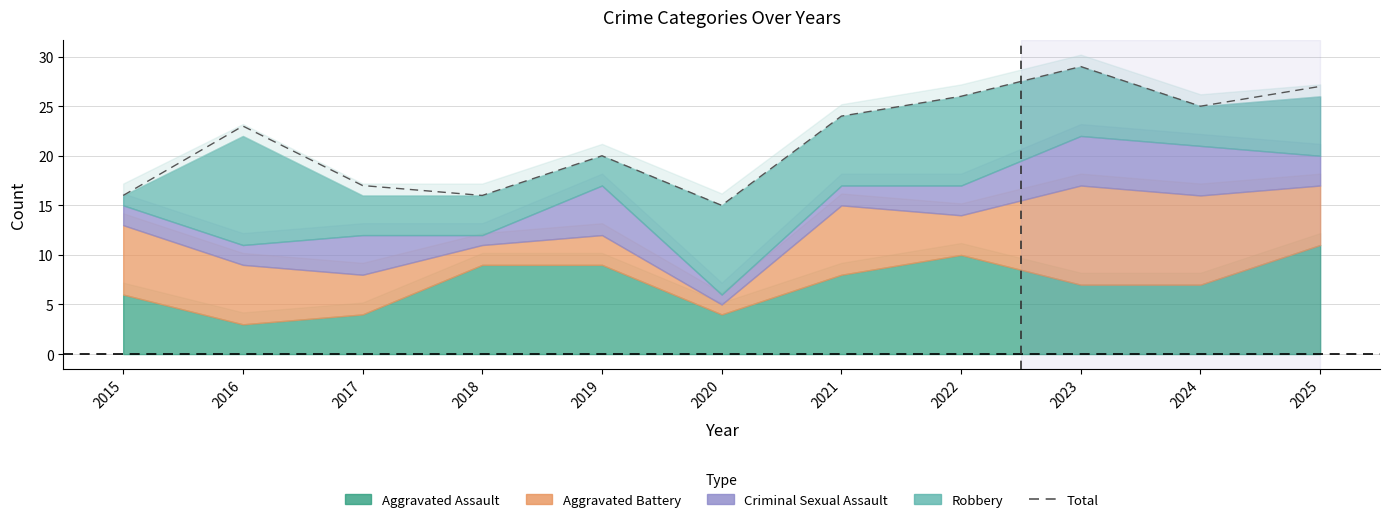

Which has a higher value, 2023 or 2020?

2023